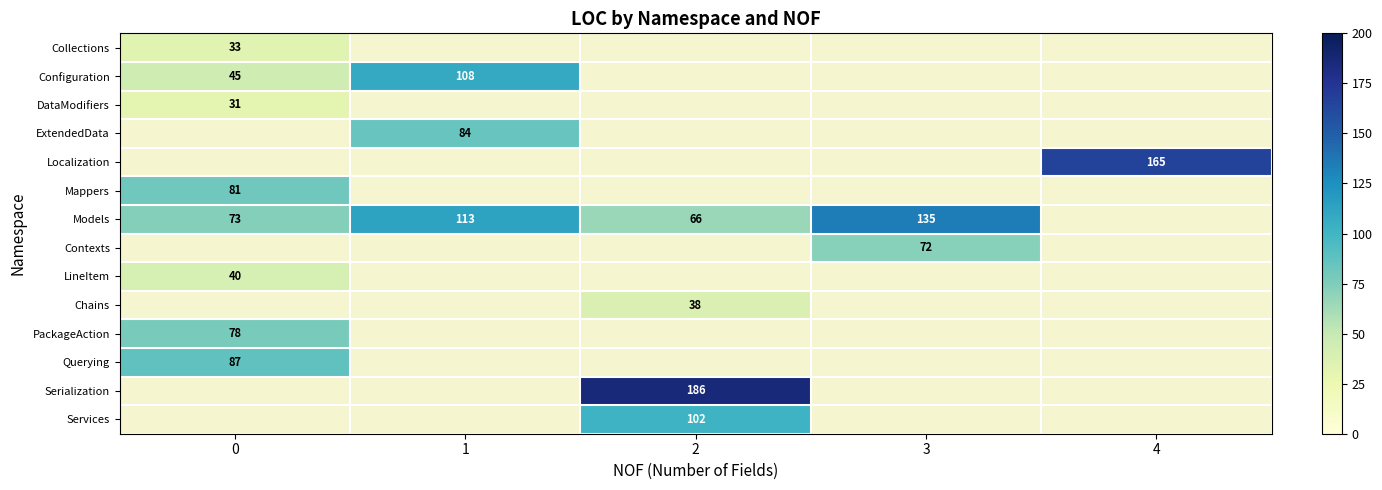

The value of ExtendedData at 1 is 134. True or false?

False